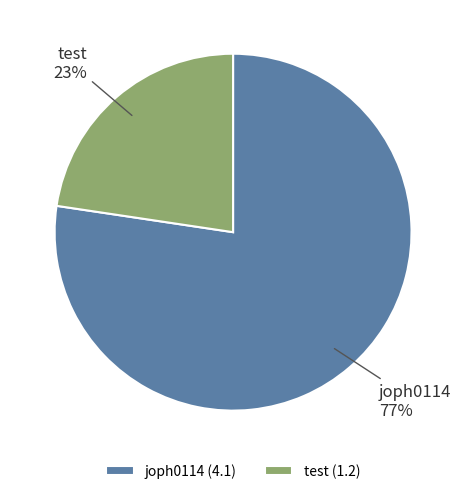

Which has a higher value, joph0114 or test?

joph0114